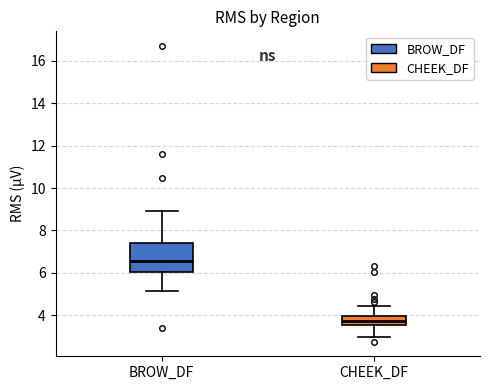

Which box's median line is the highest?

BROW_DF